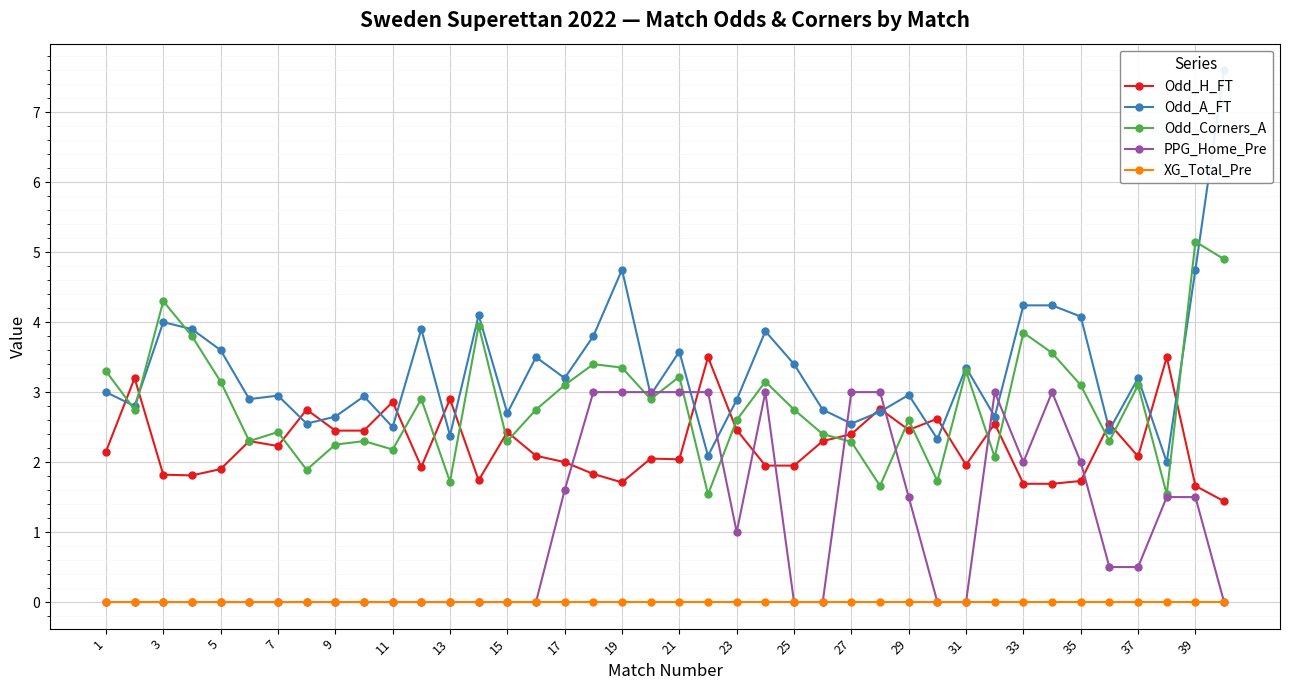

Is the value of Odd_H_FT at 31 greater than the value of PPG_Home_Pre at 29?

Yes